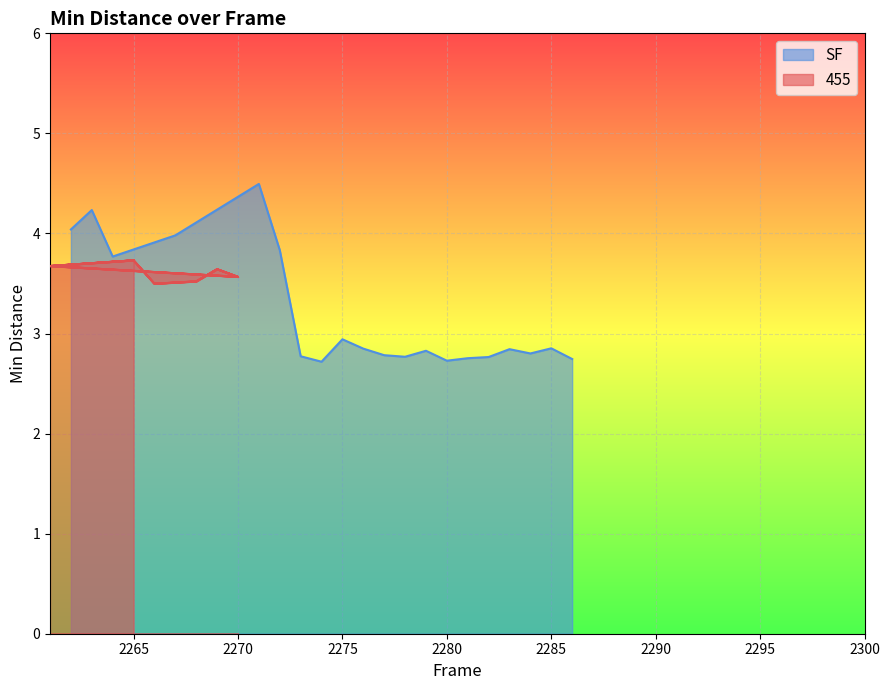

List the series in order of their peak value, lowest first.

455, SF